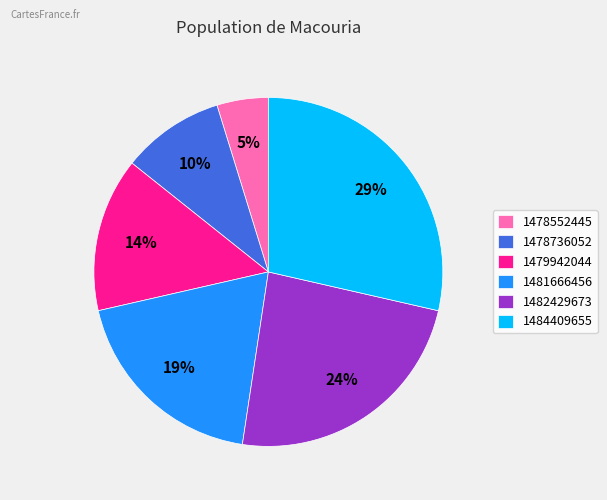

Is the sum of 1479942044 and 1484409655 greater than half?

No